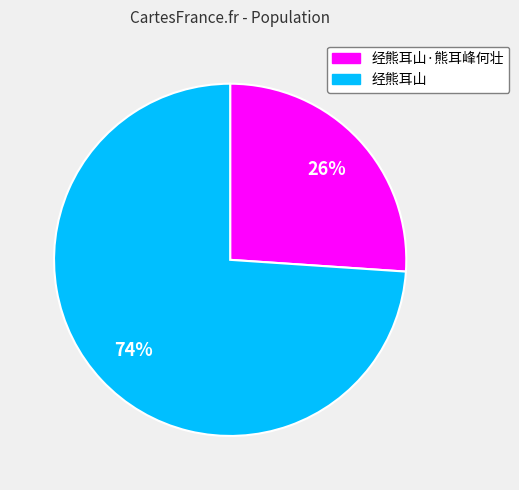

Which slice is the largest?

经熊耳山